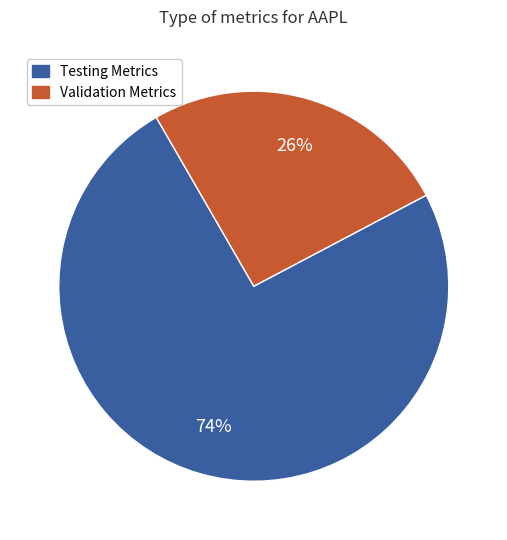

Does any single category account for the majority?

Yes